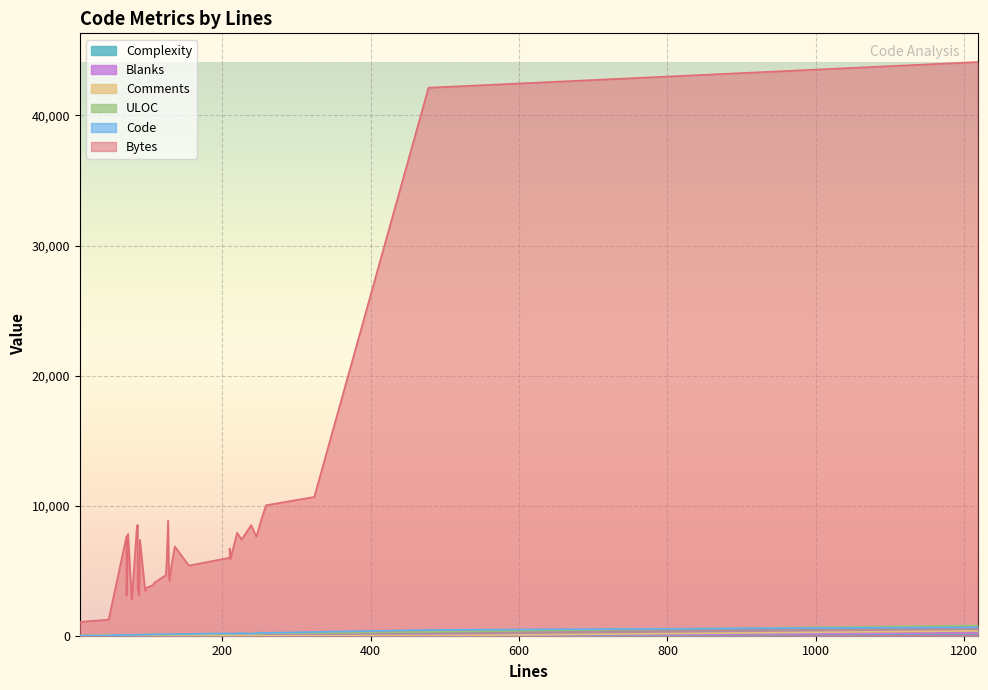

Which series changed the most between 24 and 26?

Bytes